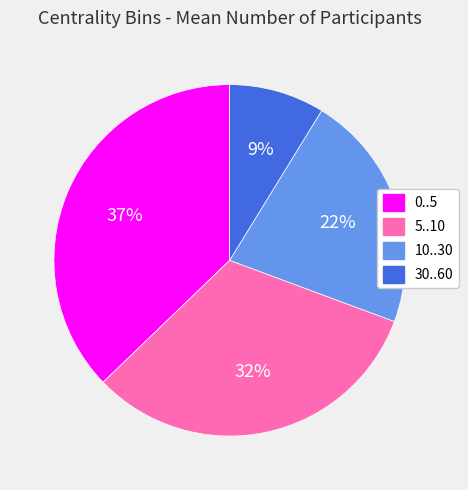

Is it true that 10..30 is 29% of the pie?

False